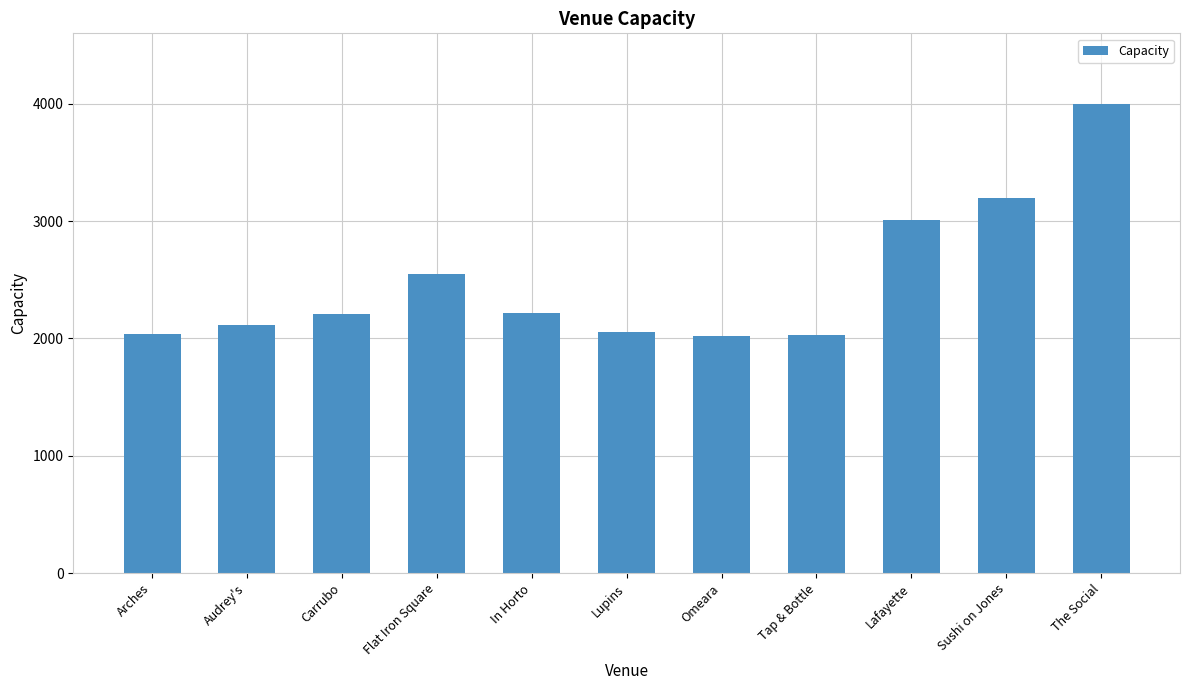

How many bars are there in total?

11